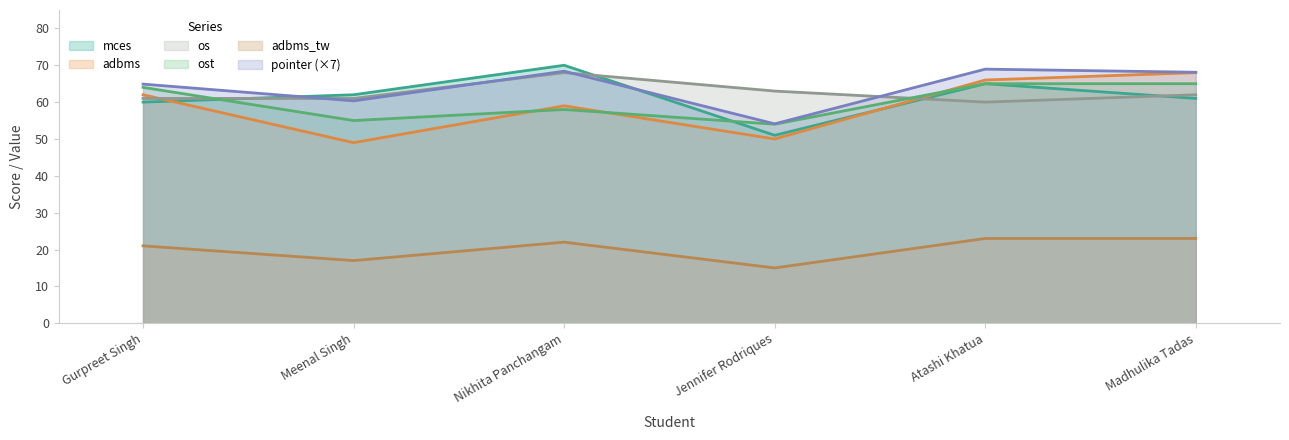

At which label does adbms_tw first exceed 22?

Atashi Khatua